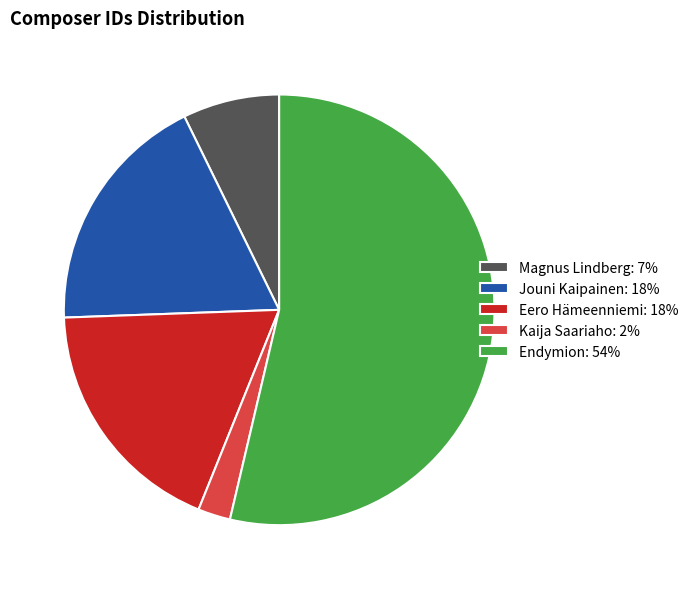

Combined, do Kaija Saariaho: 2% and Magnus Lindberg: 7% account for over 50%?

No